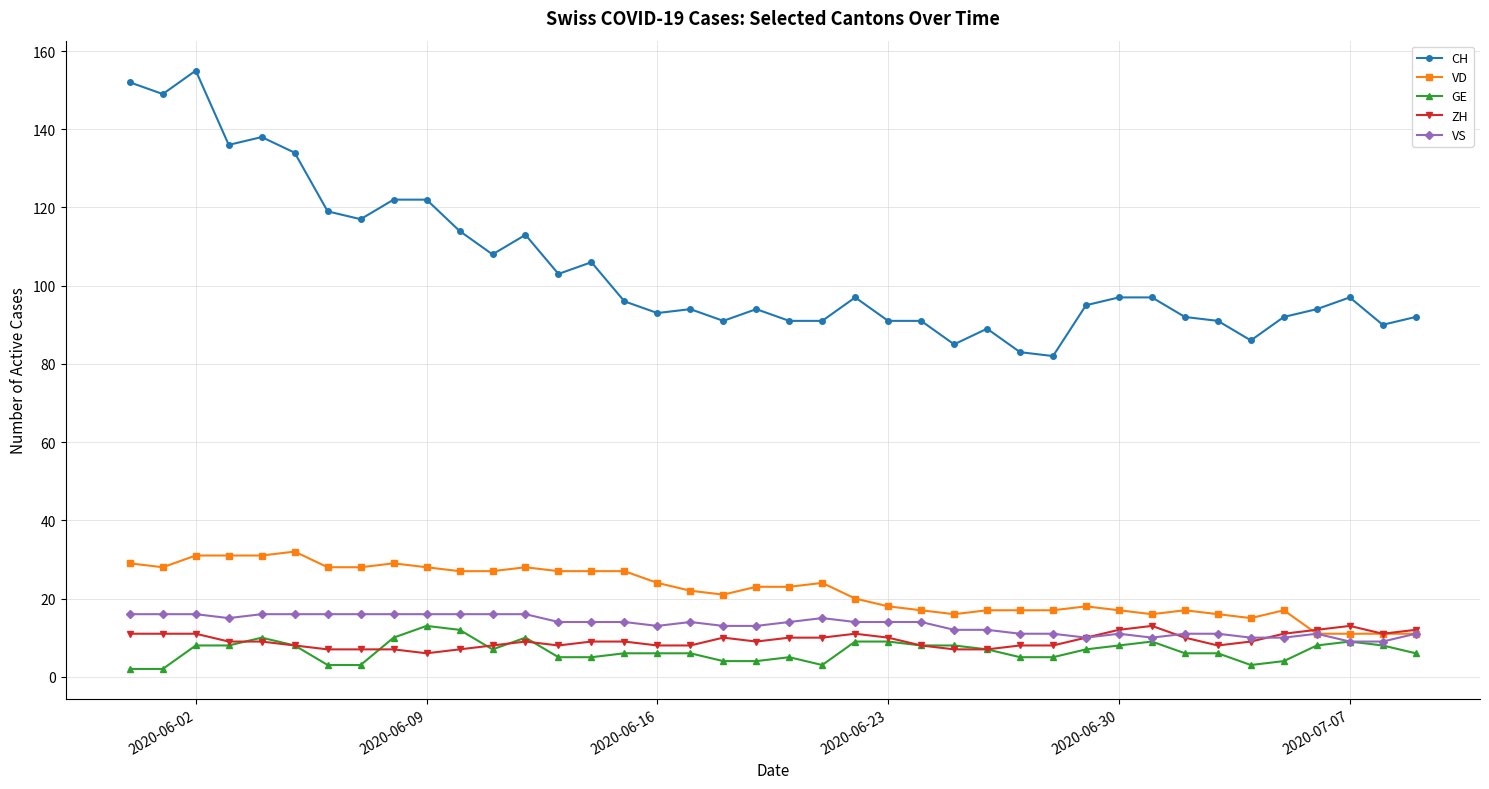

What is the highest value of the ZH series?

13